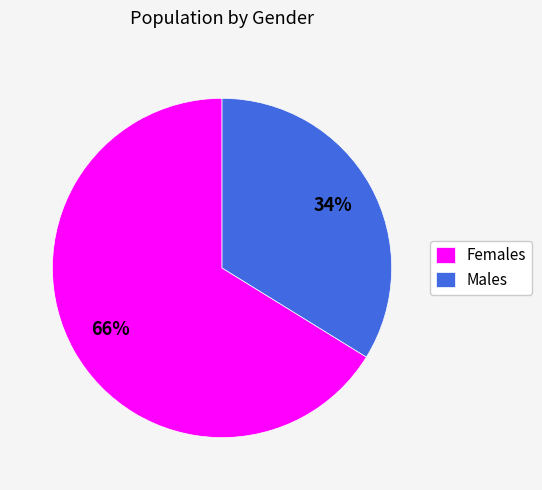

To the nearest percent, what portion does Females represent?

66%